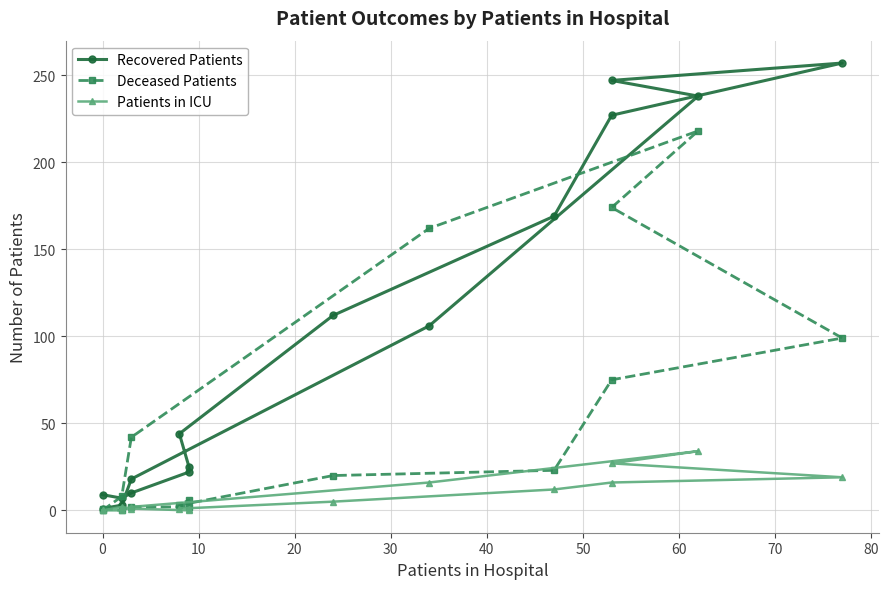

Which series has the widest spread of values?

Recovered Patients